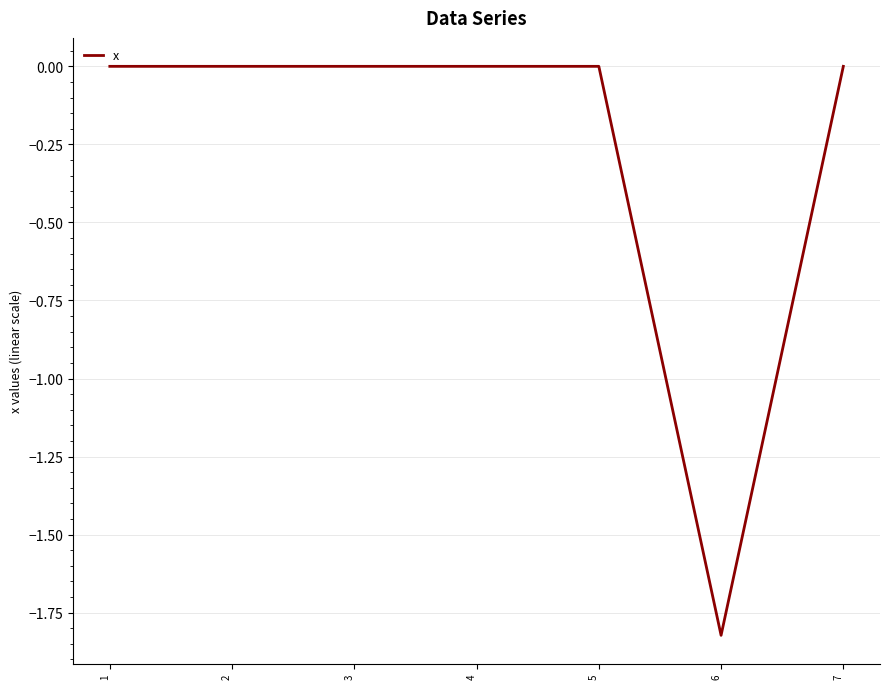

The value at 5 is 0.0. True or false?

True